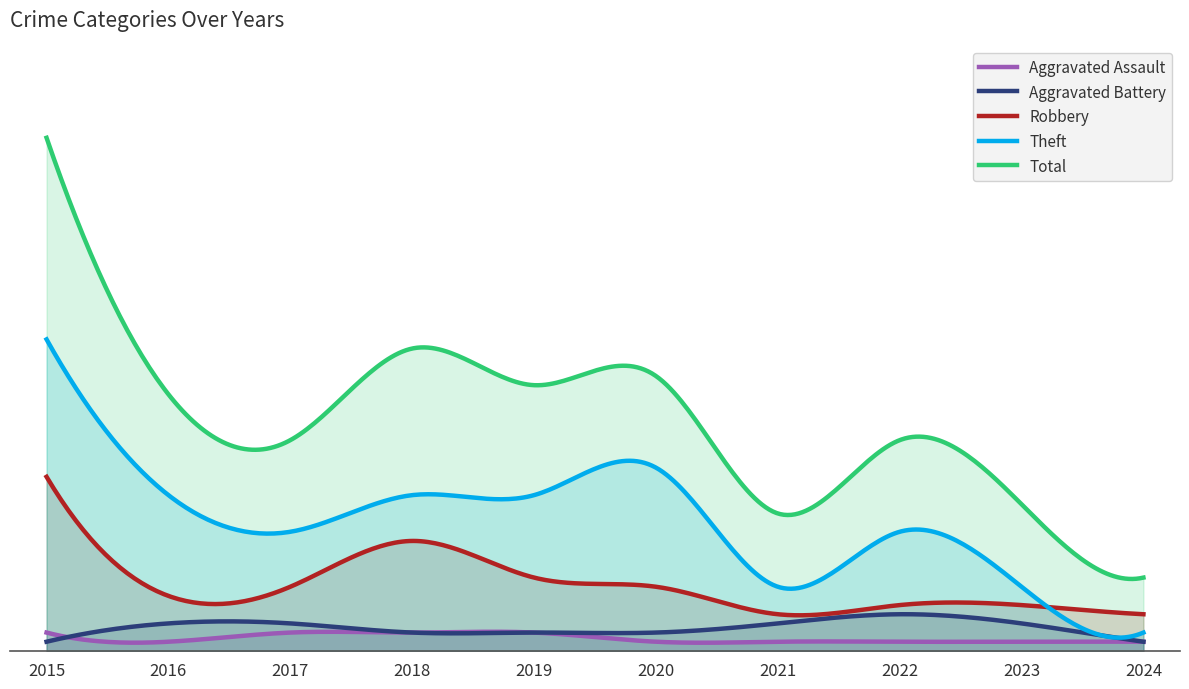

The value of Theft at 2016 is 12. True or false?

False